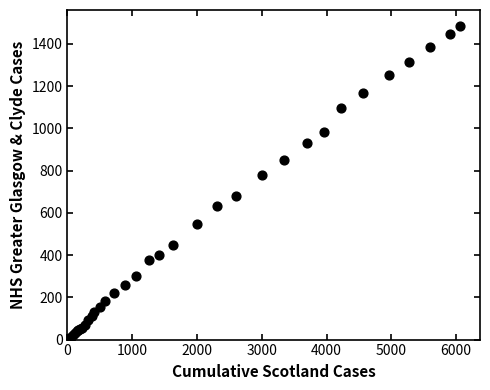

What Y value in the scatter plot is closest to 743?

779